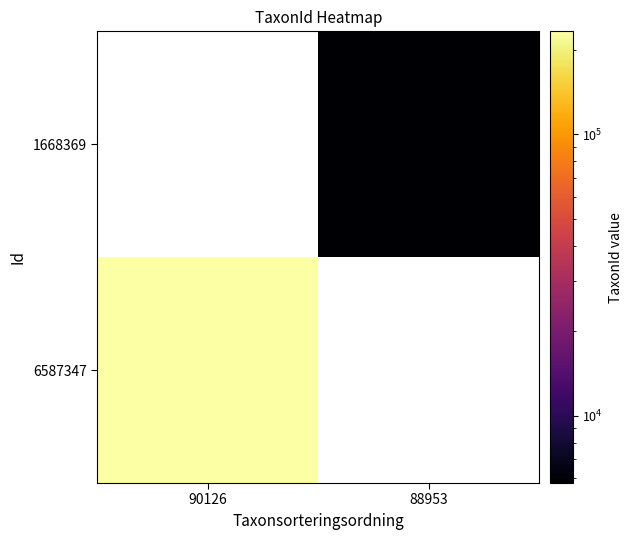

True or false: 1668369 has a value of 9748.8 at 88953.

False